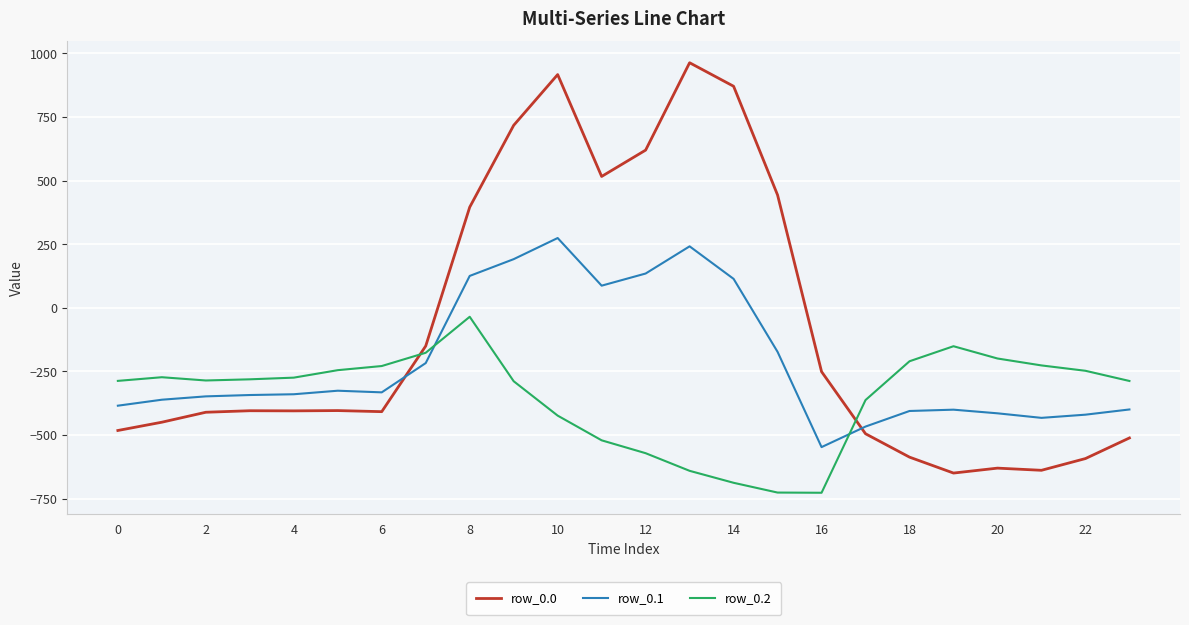

Which series has the widest spread of values?

row_0.0